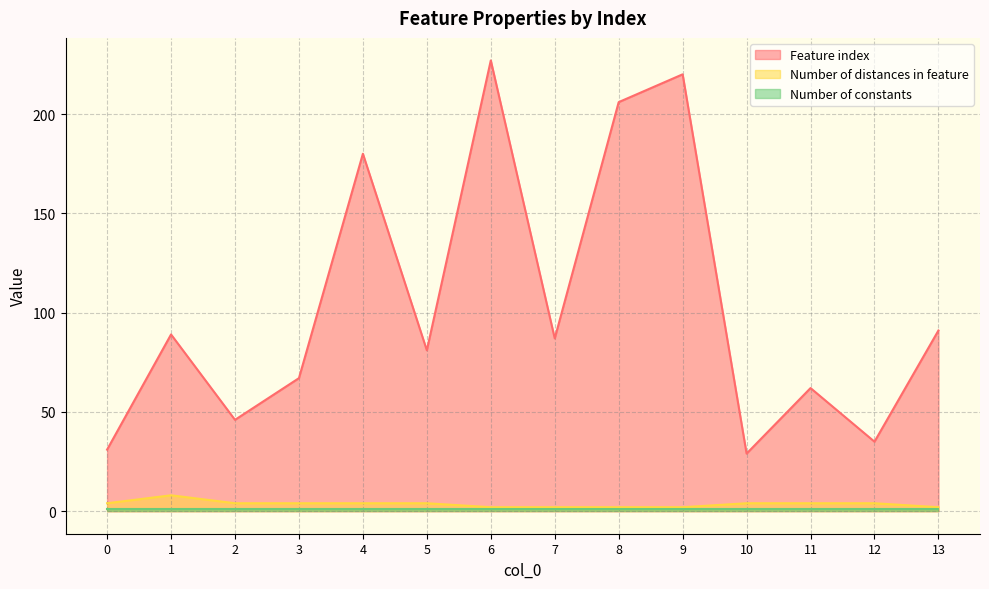

Which series has the widest spread of values?

Feature index